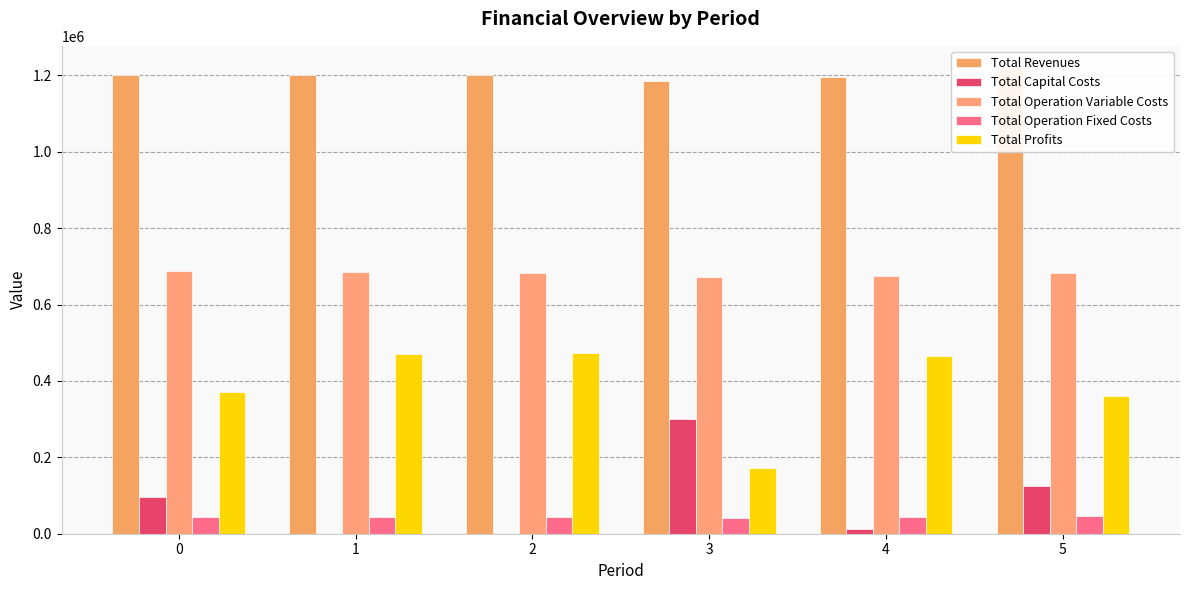

Reading left to right, extract all data points from this chart.

Total Revenues: 0=1201230.9	1=1201230.9	2=1201230.9	3=1185410.4	4=1195980.1	5=1216330.9
Total Capital Costs: 0=96800.0	1=0.0	2=0.0	3=300000.0	4=12800.0	5=125600.0
Total Operation Variable Costs: 0=688706.2	1=685954.6	2=683199.4	3=672018.8	4=674912.9	5=682862.3
Total Operation Fixed Costs: 0=43799.9	1=43799.9	2=43799.9	3=41698.2	4=43043.3	5=46069.8
Total Profits: 0=371924.7	1=471476.3	2=474231.5	3=171693.4	4=465223.9	5=361798.8